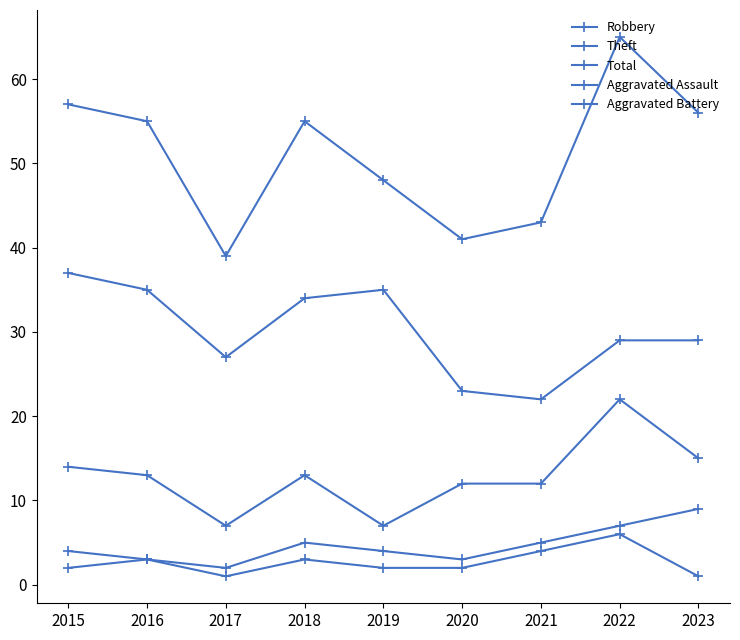

How many categories are shown in the chart?

9